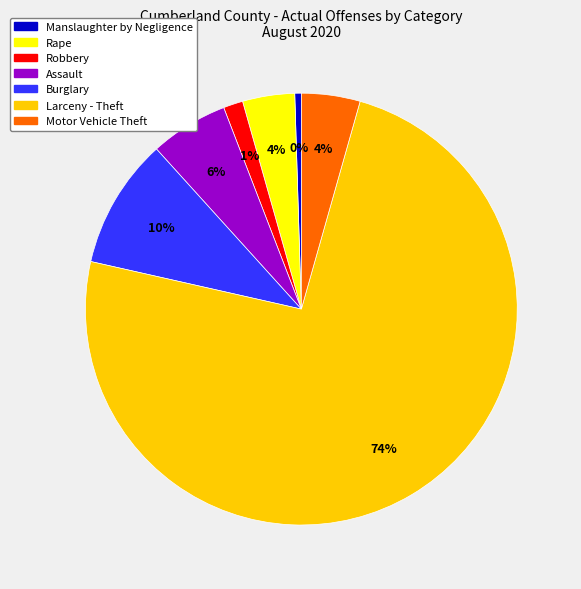

To the nearest percent, what is the average slice percentage?

14%